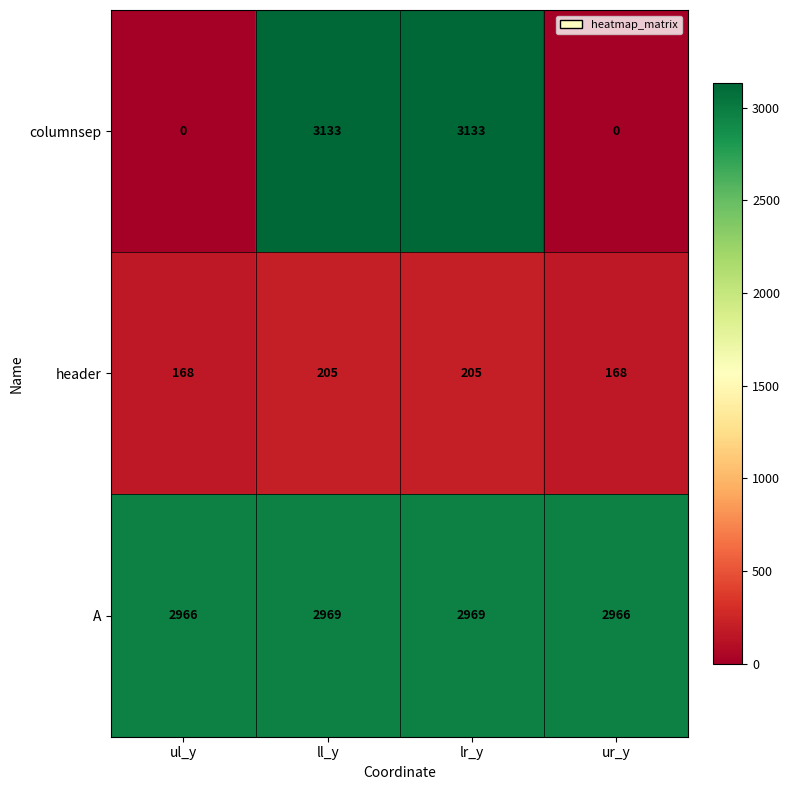

Count the header values in the range 168 to 205.

4